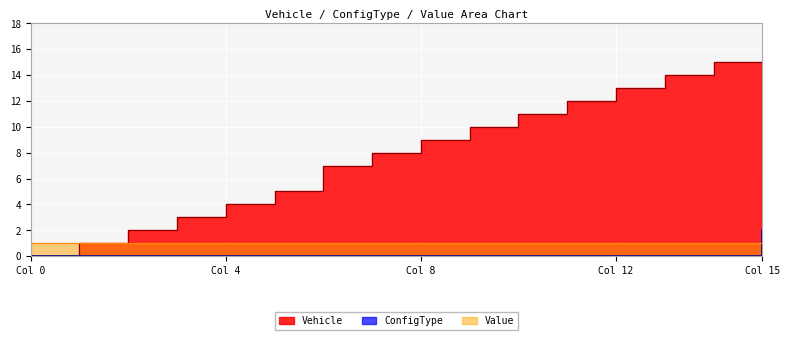

At which label does ConfigType reach its peak?

Col 15